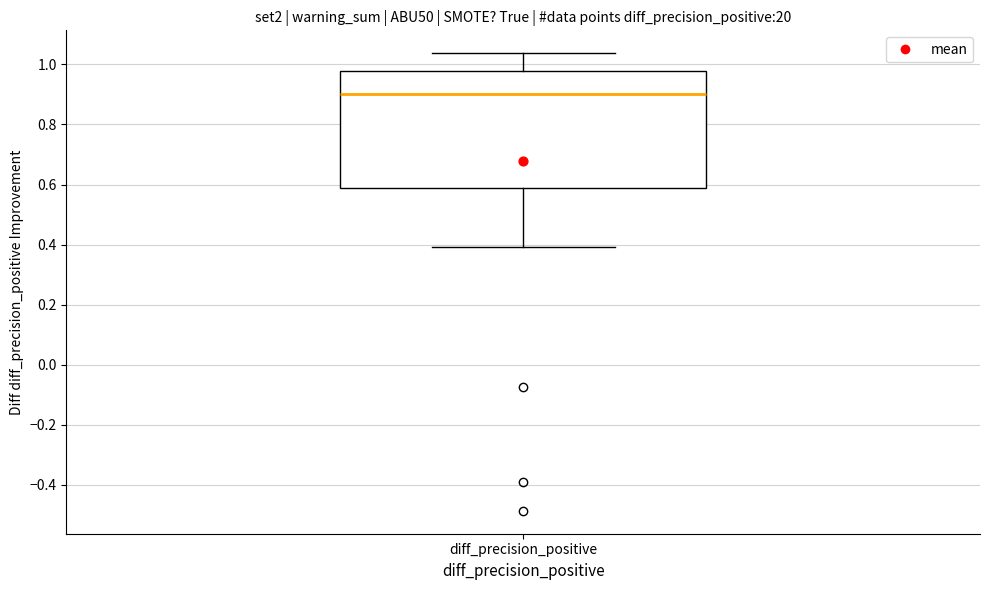

Read this box plot against the y-axis: the position of the median line, the range covered by the box, and the ends of both whiskers. The values are not printed on the chart, so give them approximately, as read against the axis.

median 0.90, box 0.58 to 0.98, whiskers 0.40 to 1.04